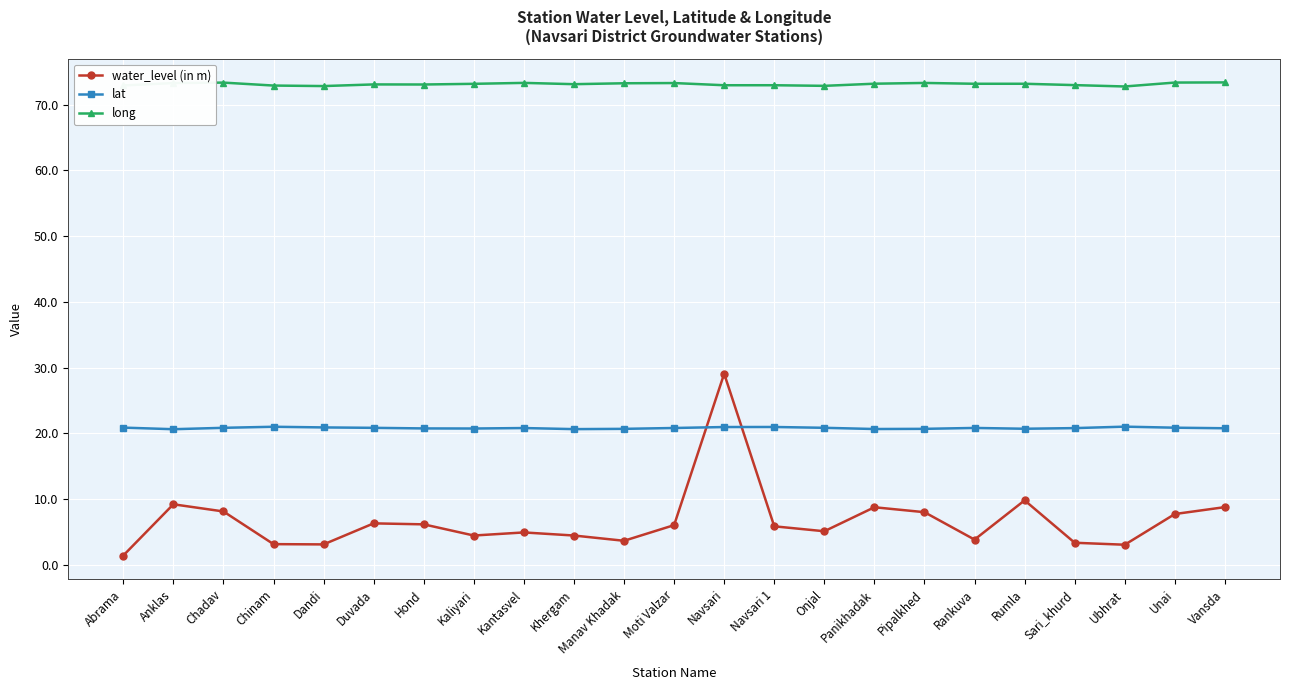

How many series are shown in this chart?

3